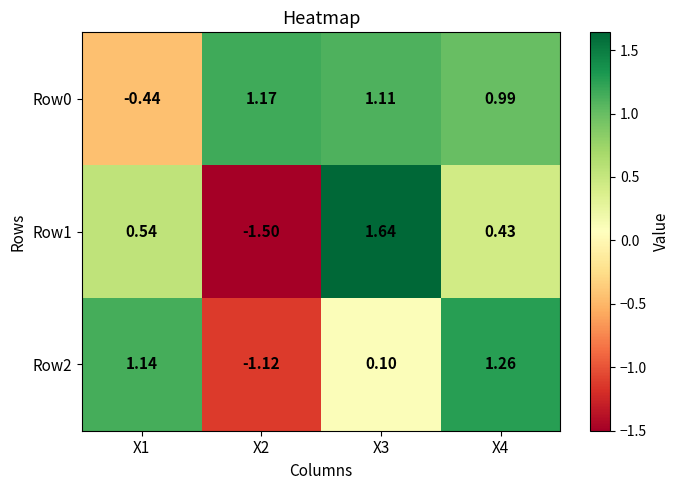

What is the difference between the highest and lowest values at X3?

1.5